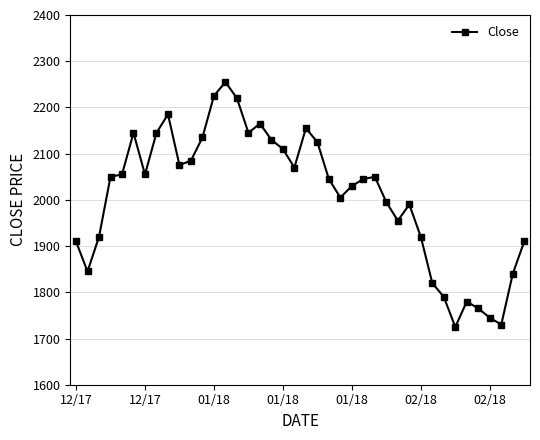

What is the difference between the maximum and minimum values?

530